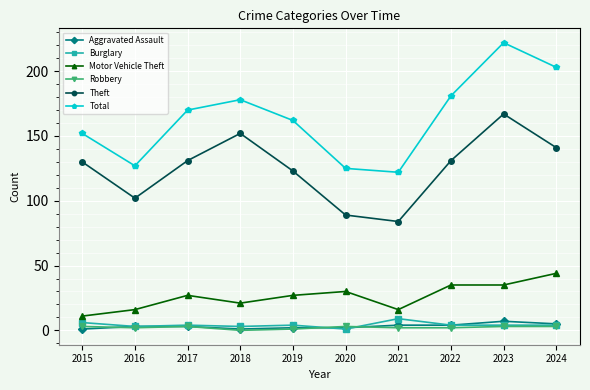

Where is the first local minimum for Motor Vehicle Theft?

2018